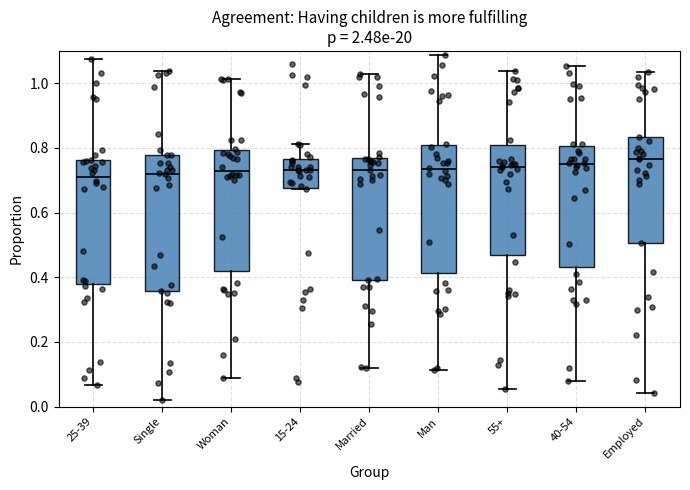

Reading left to right, transcribe this box plot: for each box, give where its median line is, the range the box spans, and where its two whiskers end, as read against the y-axis. The values are not printed on the chart, so give them approximately, as read against the axis.

25-39: median 0.70, box 0.38 to 0.76, whiskers 0.06 to 1.08
Single: median 0.72, box 0.36 to 0.78, whiskers 0.02 to 1.04
Woman: median 0.74, box 0.42 to 0.80, whiskers 0.08 to 1.02
15-24: median 0.74, box 0.68 to 0.76, whiskers 0.68 to 0.82
Married: median 0.74, box 0.40 to 0.76, whiskers 0.12 to 1.02
Man: median 0.74, box 0.42 to 0.80, whiskers 0.12 to 1.08
55+: median 0.74, box 0.46 to 0.82, whiskers 0.06 to 1.04
40-54: median 0.76, box 0.44 to 0.80, whiskers 0.08 to 1.06
Employed: median 0.76, box 0.50 to 0.84, whiskers 0.04 to 1.04